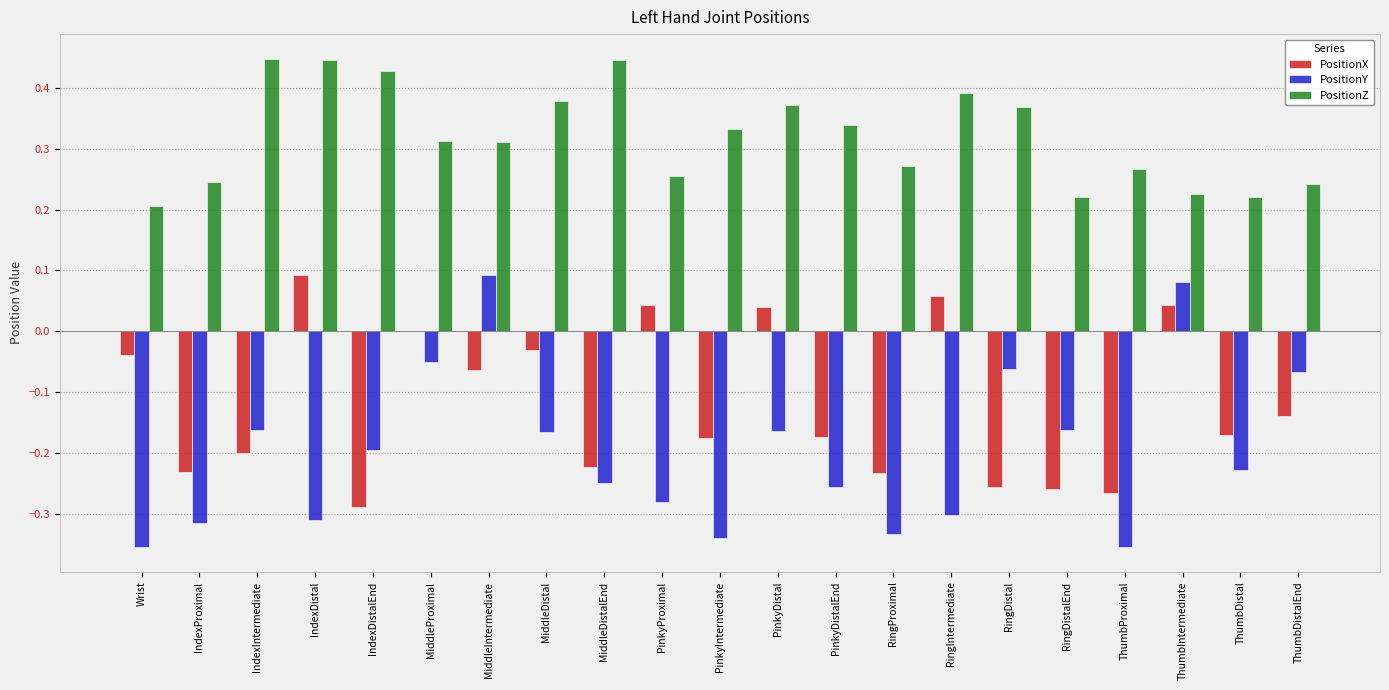

Where does the PositionX series first go above 0?

IndexDistal